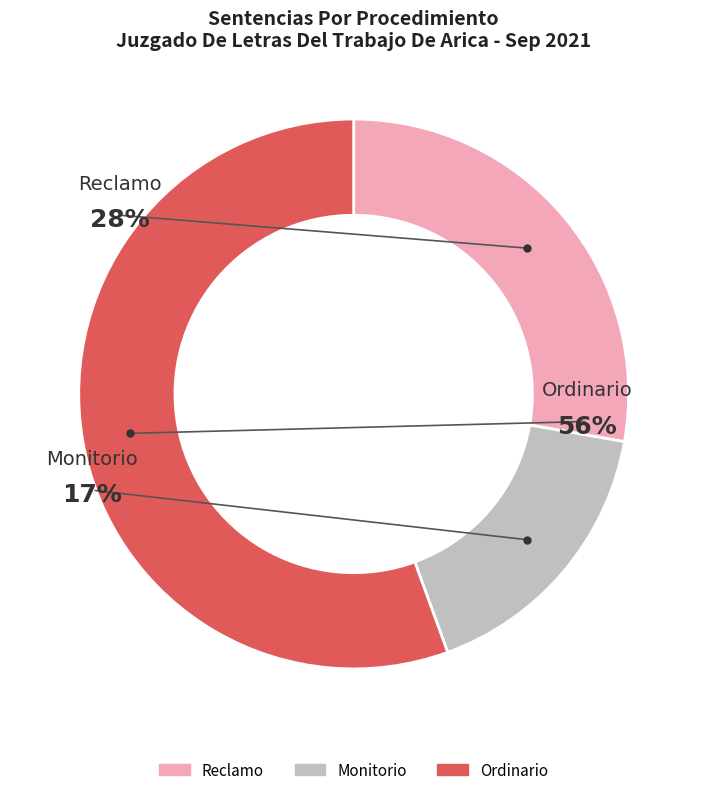

To the nearest percent, what is the difference between the Monitorio and Reclamo slice percentages?

11%